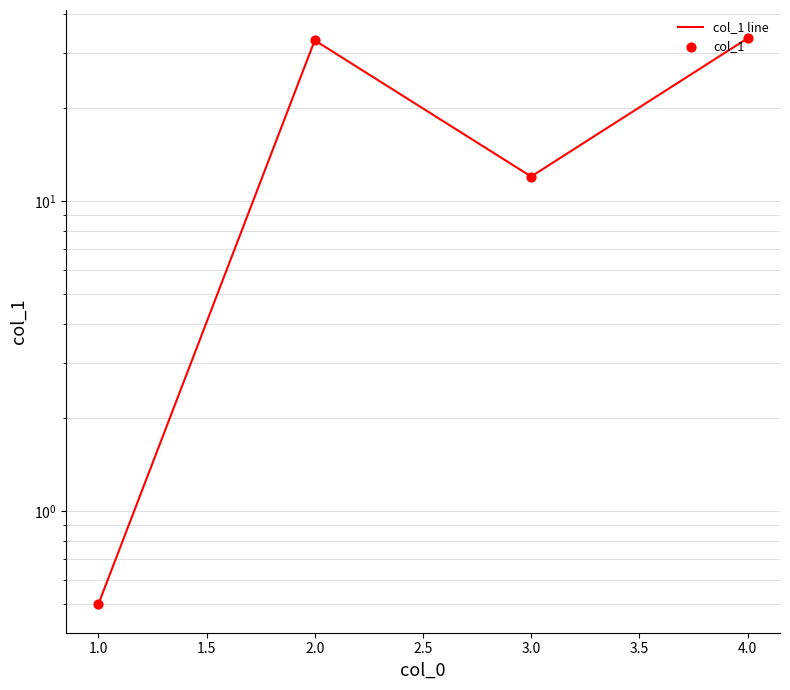

Which series contains the lowest Y value?

col_1 line